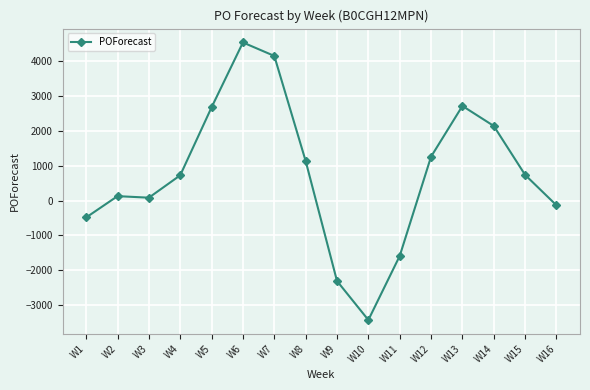

What value does the data have at W12?

1255